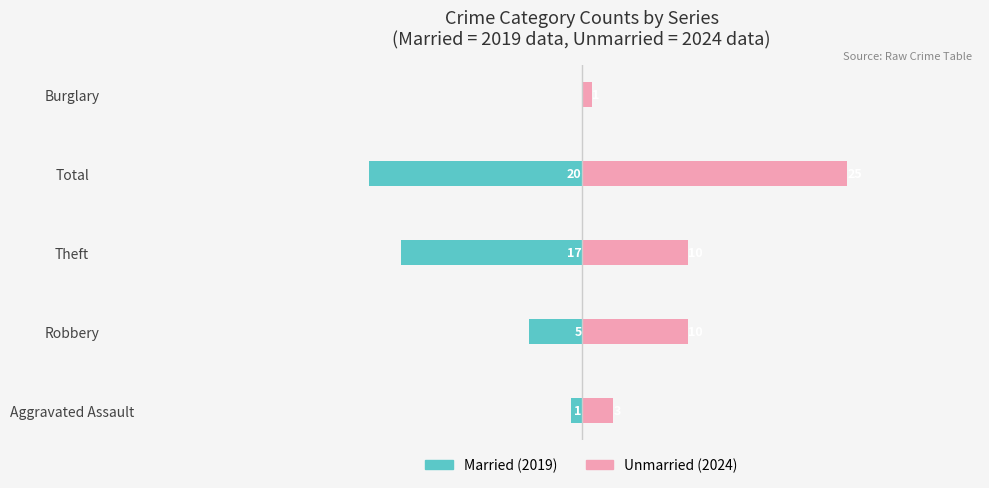

What is the difference between the second highest and minimum values in the Unmarried series?

9